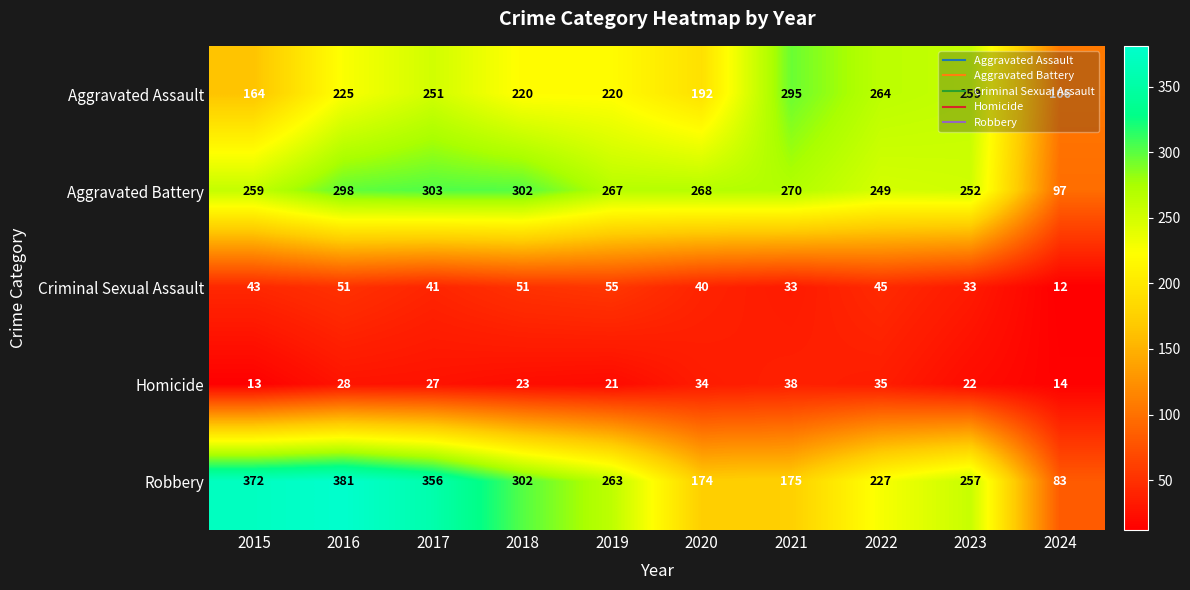

The Criminal Sexual Assault series shows 62 at 2015. True or false?

False